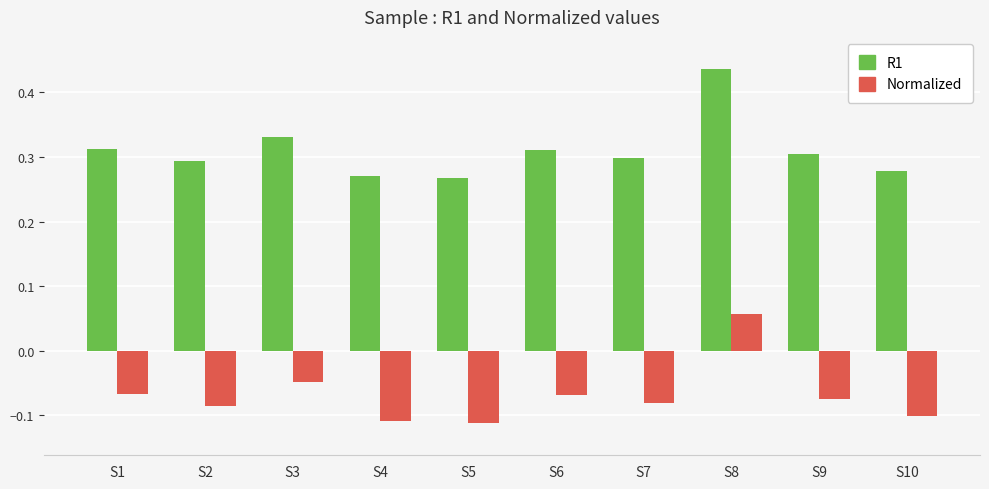

Is the value of R1 at S10 greater than the value of Normalized at S3?

Yes